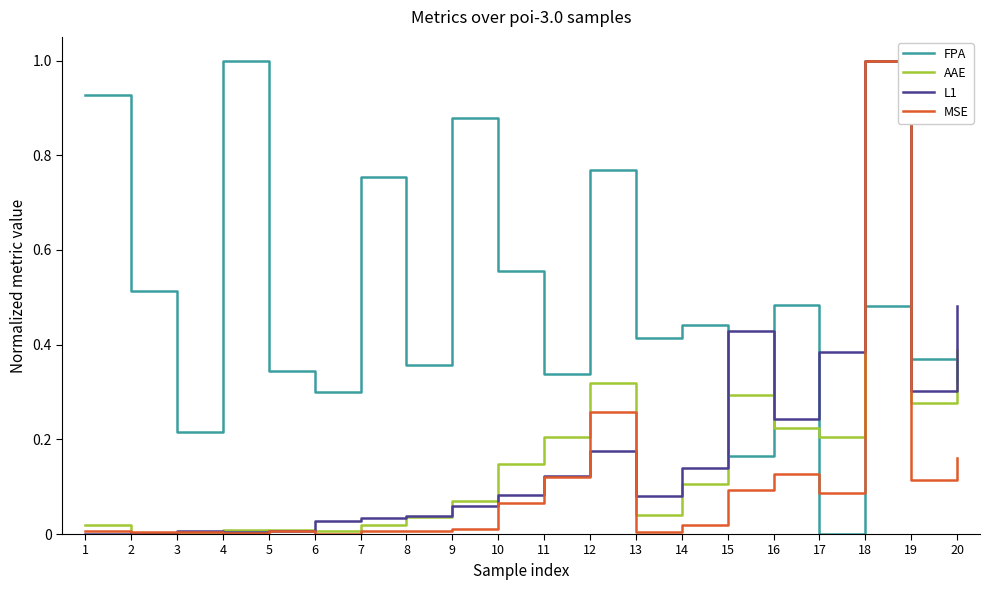

The value of L1 at 16 is 0.2. True or false?

True